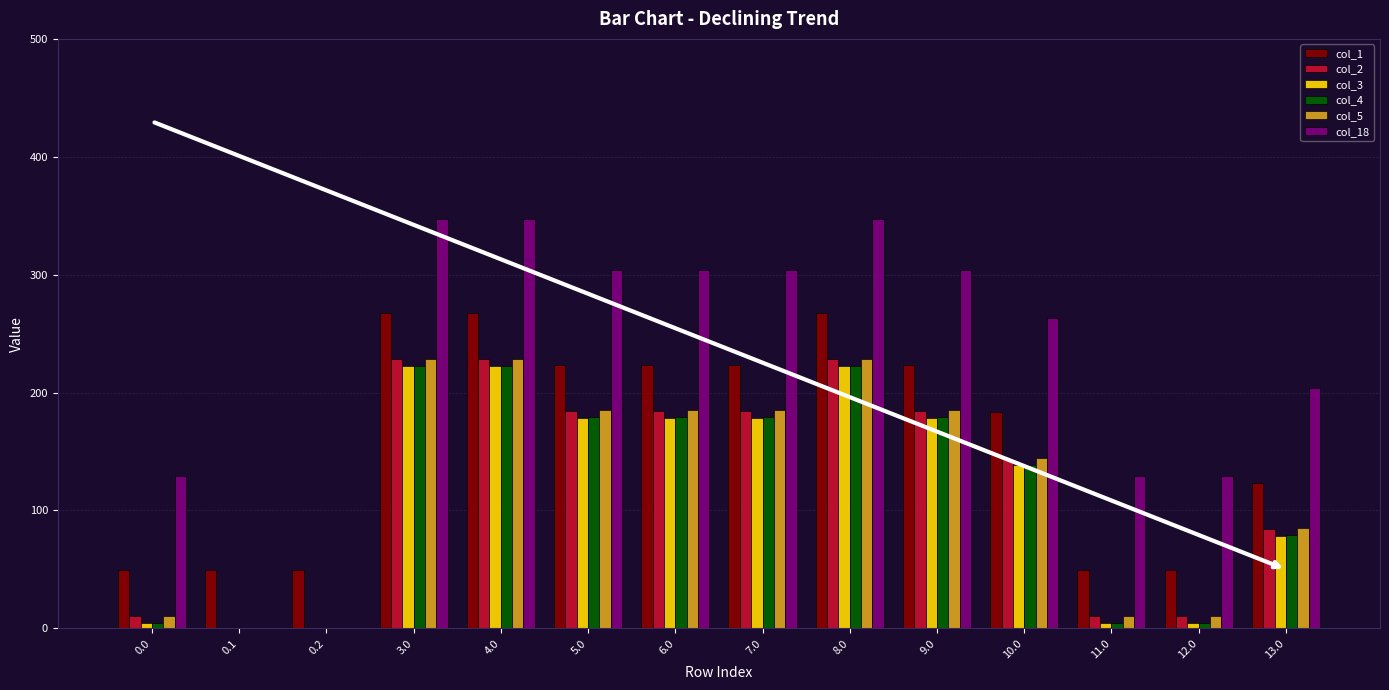

What is the sum of the col_2 values at 8.0 and 0.2?

228.3